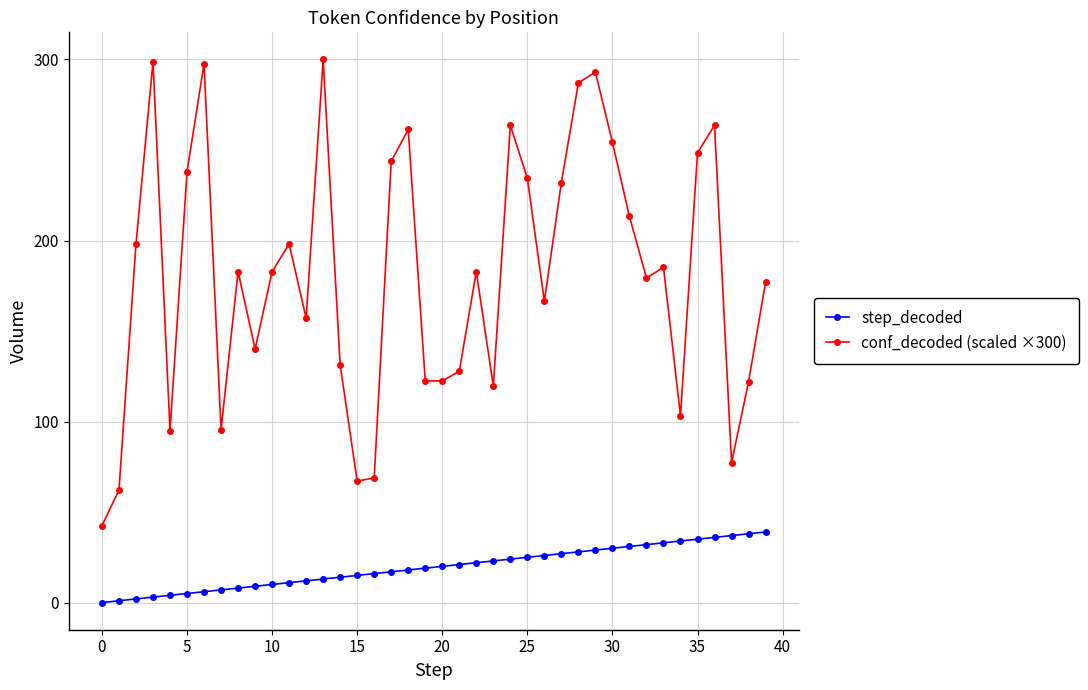

True or false: step_decoded and conf_decoded (scaled ×300) cross at least once.

False